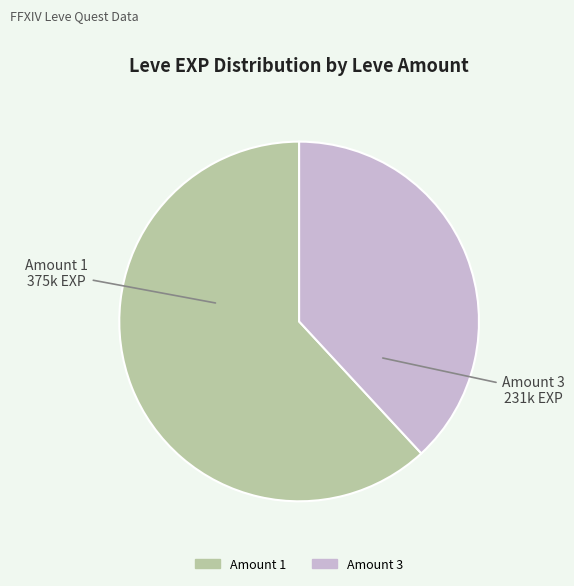

Does any single category account for the majority?

Yes